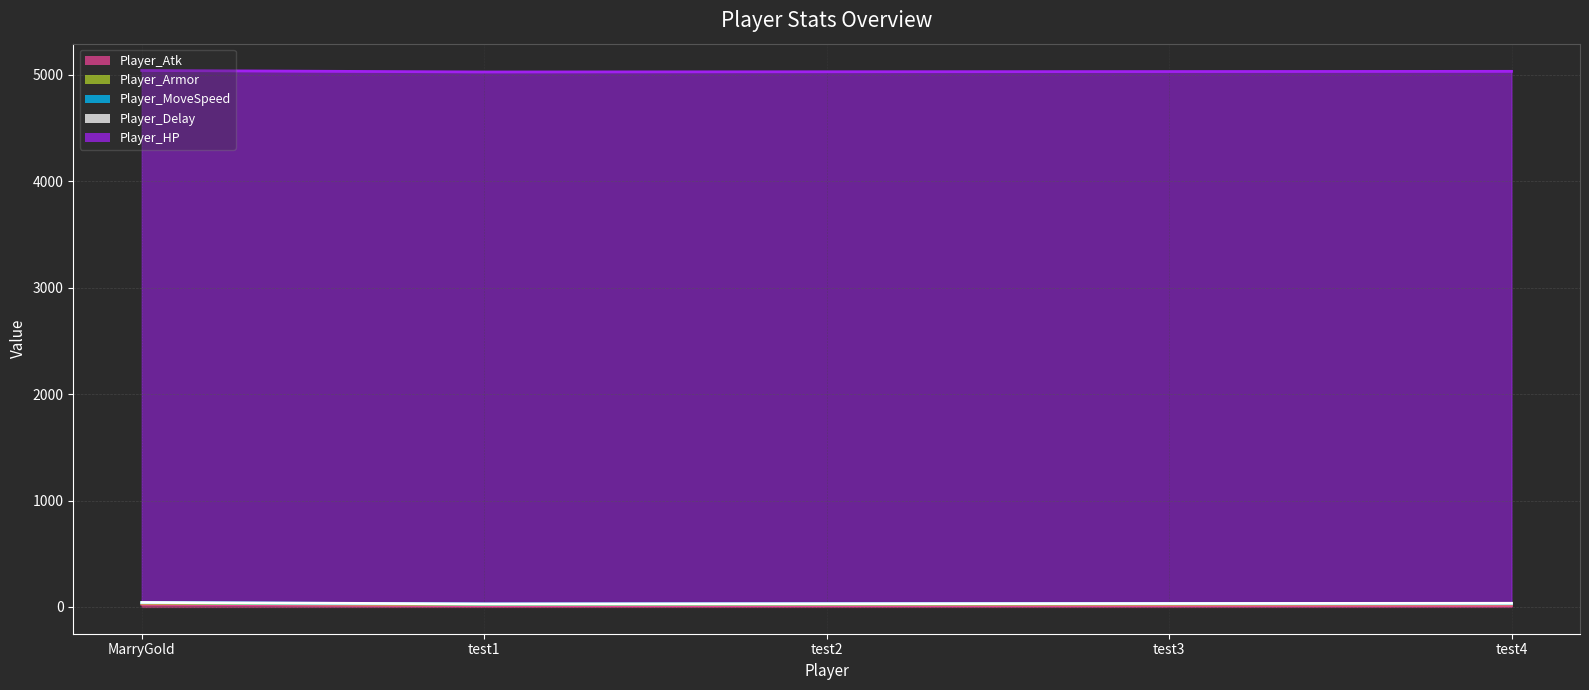

How many lines are shown in the chart?

5